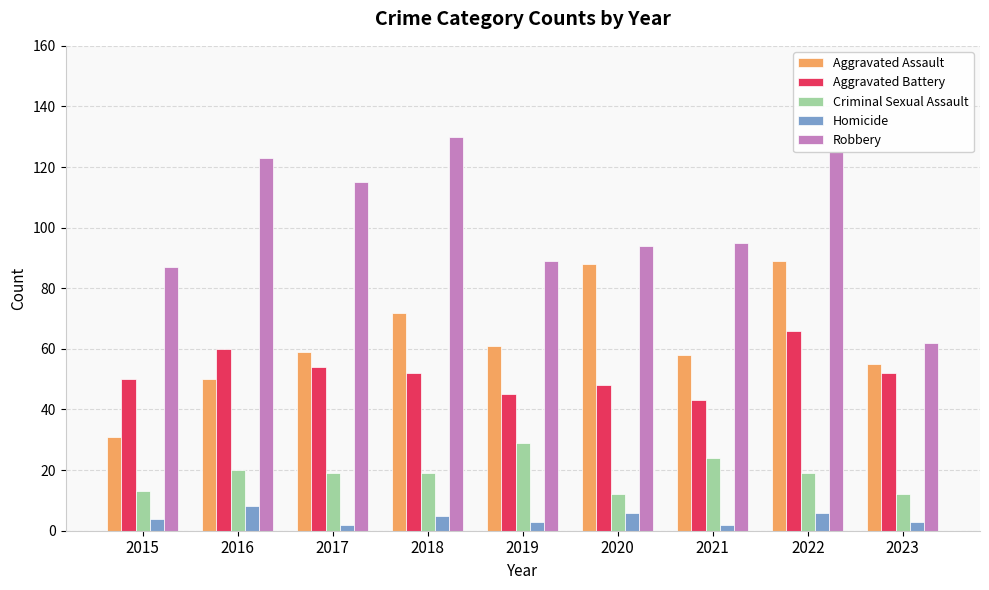

Read the Aggravated Assault value at 2017, to the nearest 10.

60